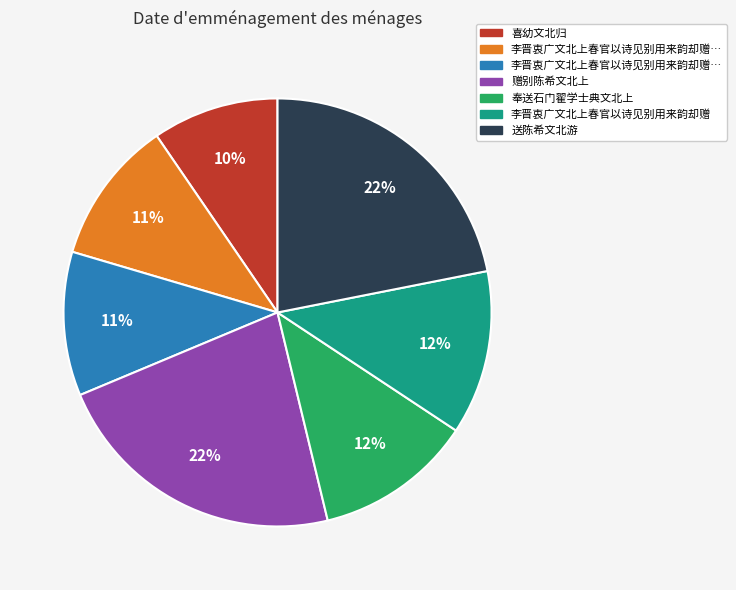

Does any single category account for the majority?

No